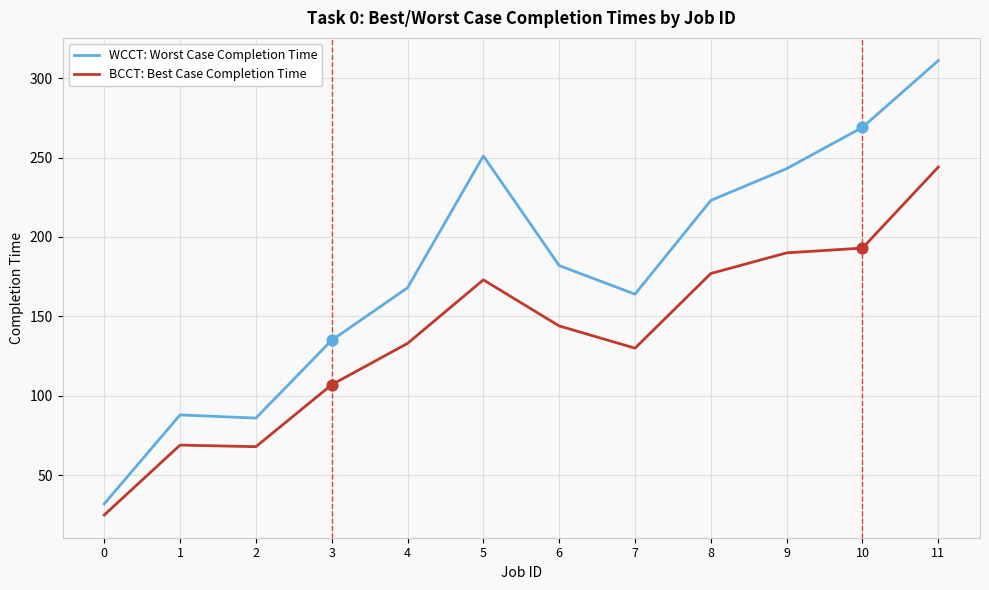

At which category is the sum across all series the highest?

11